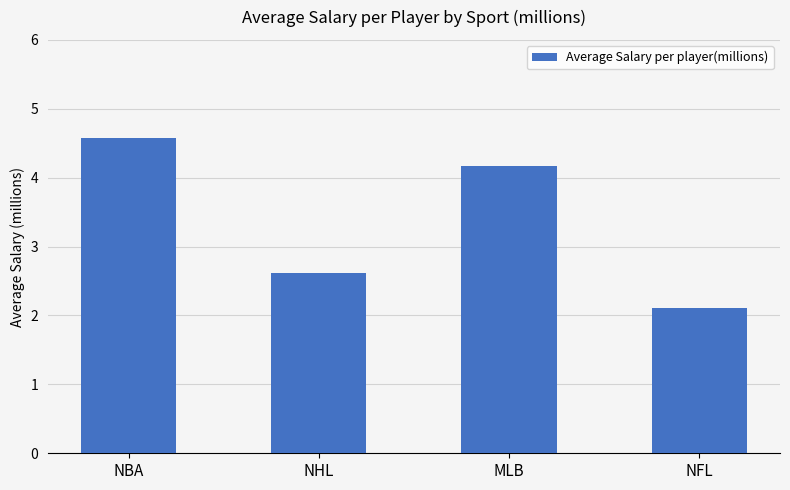

List the labels in order of value, smallest first.

NFL, NHL, MLB, NBA